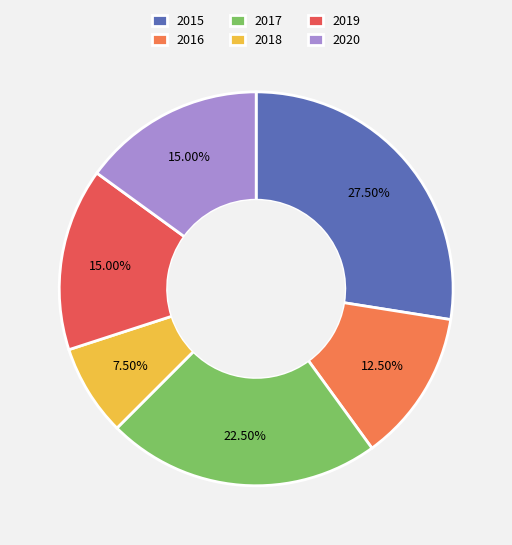

Which slice is the largest?

2015